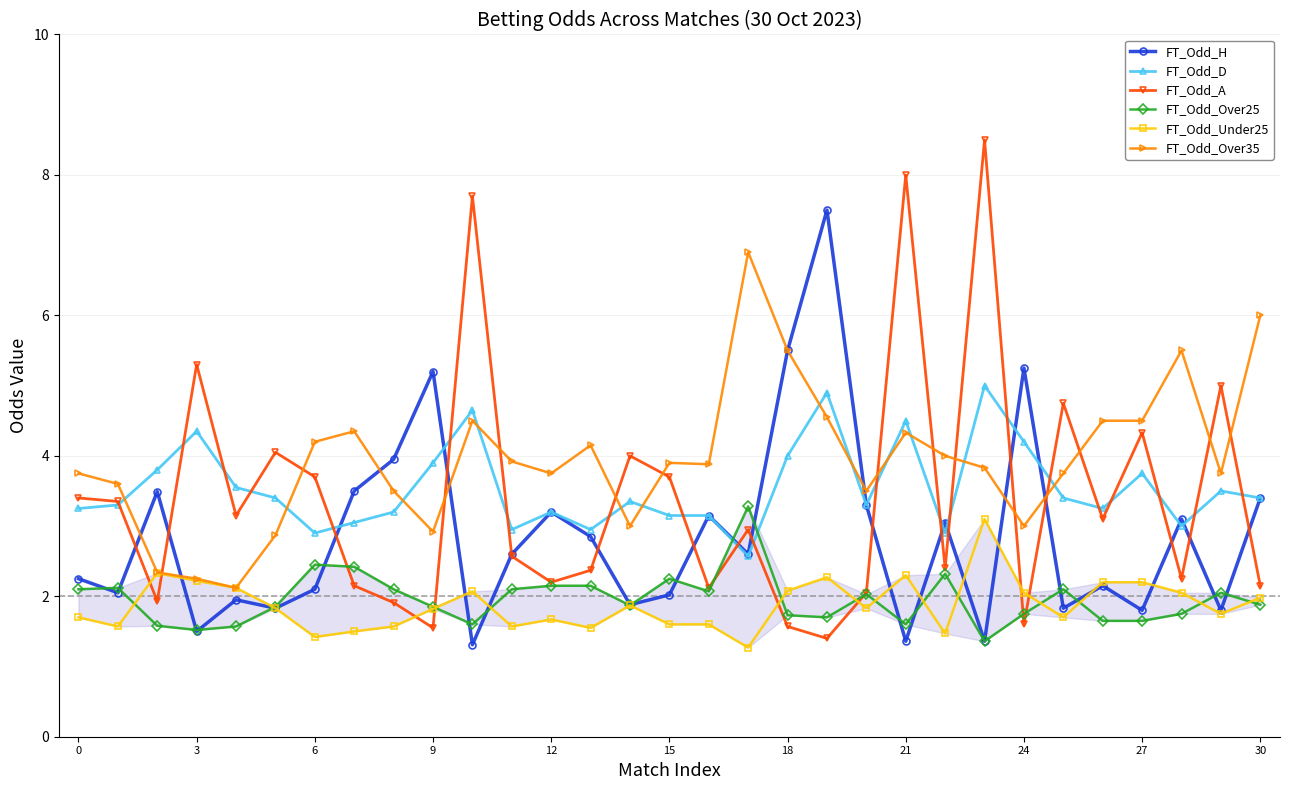

Is it true that FT_Odd_A equals 2.9 at 30?

False